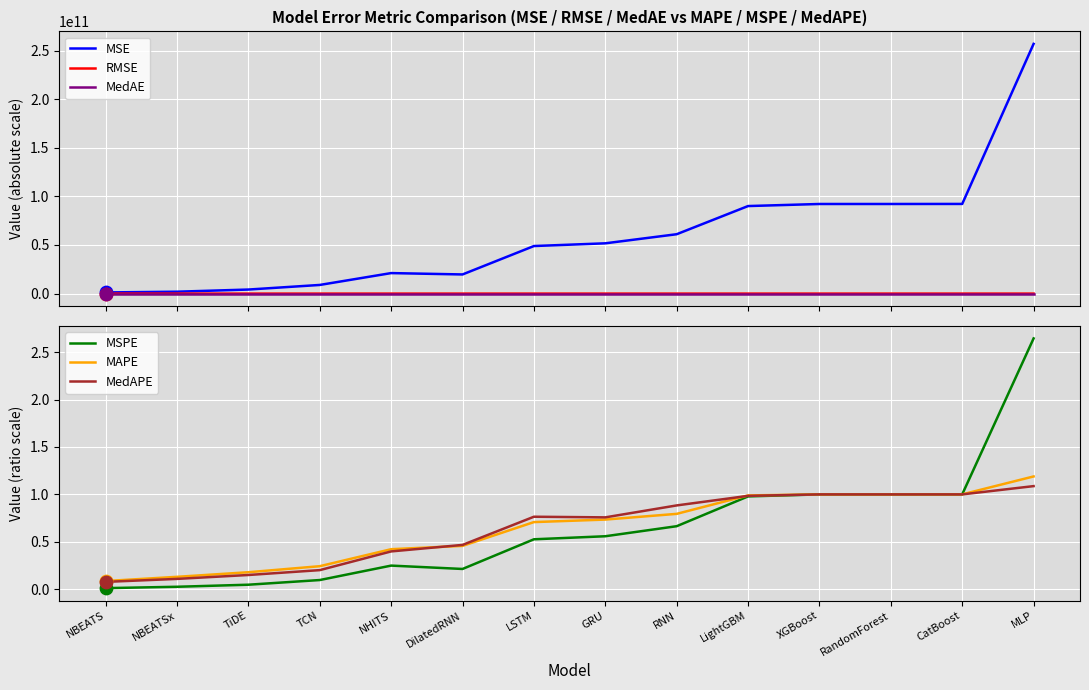

At how many categories does at least one series exceed 244650352127?

1